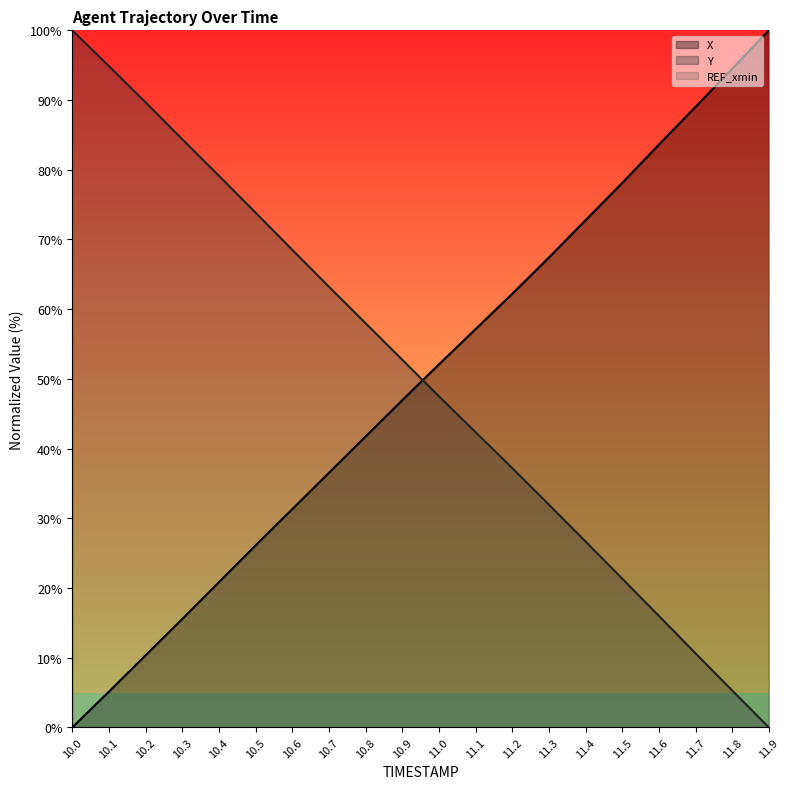

What is the value of the X point at the 8th from the left?

36.5